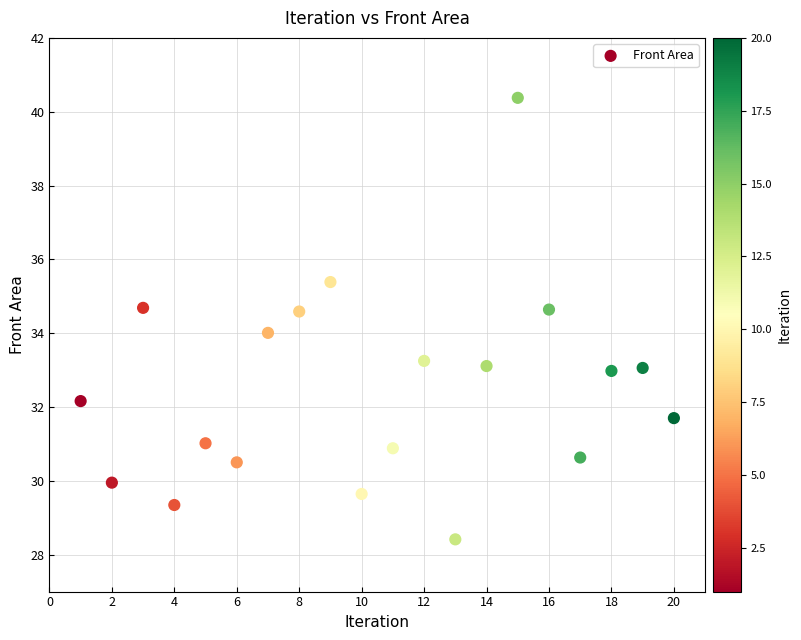

What is the range of Y values (max minus min)?

12.0